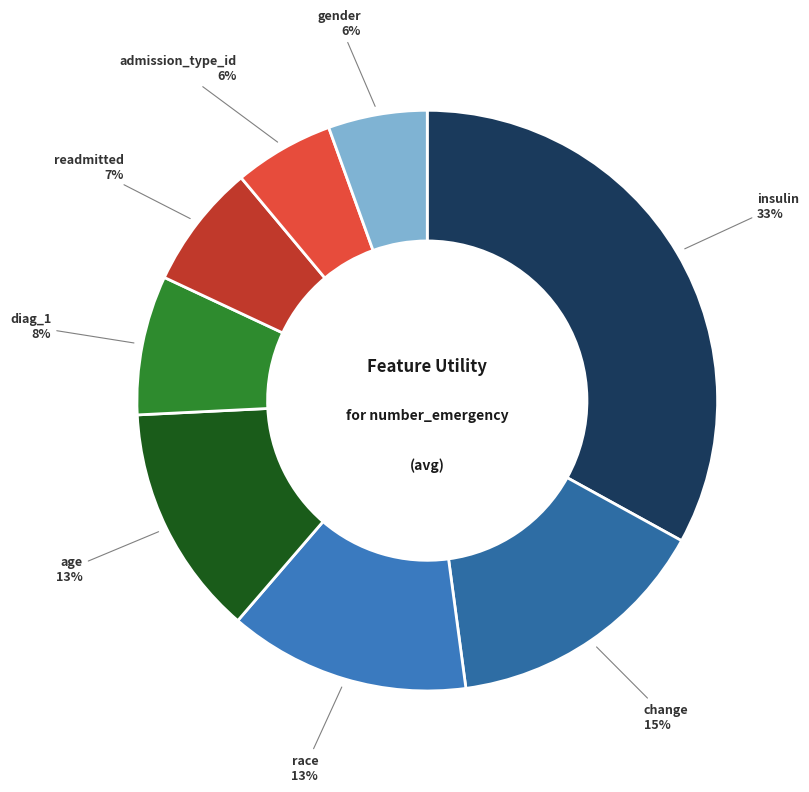

Which category has the biggest portion of the pie?

insulin